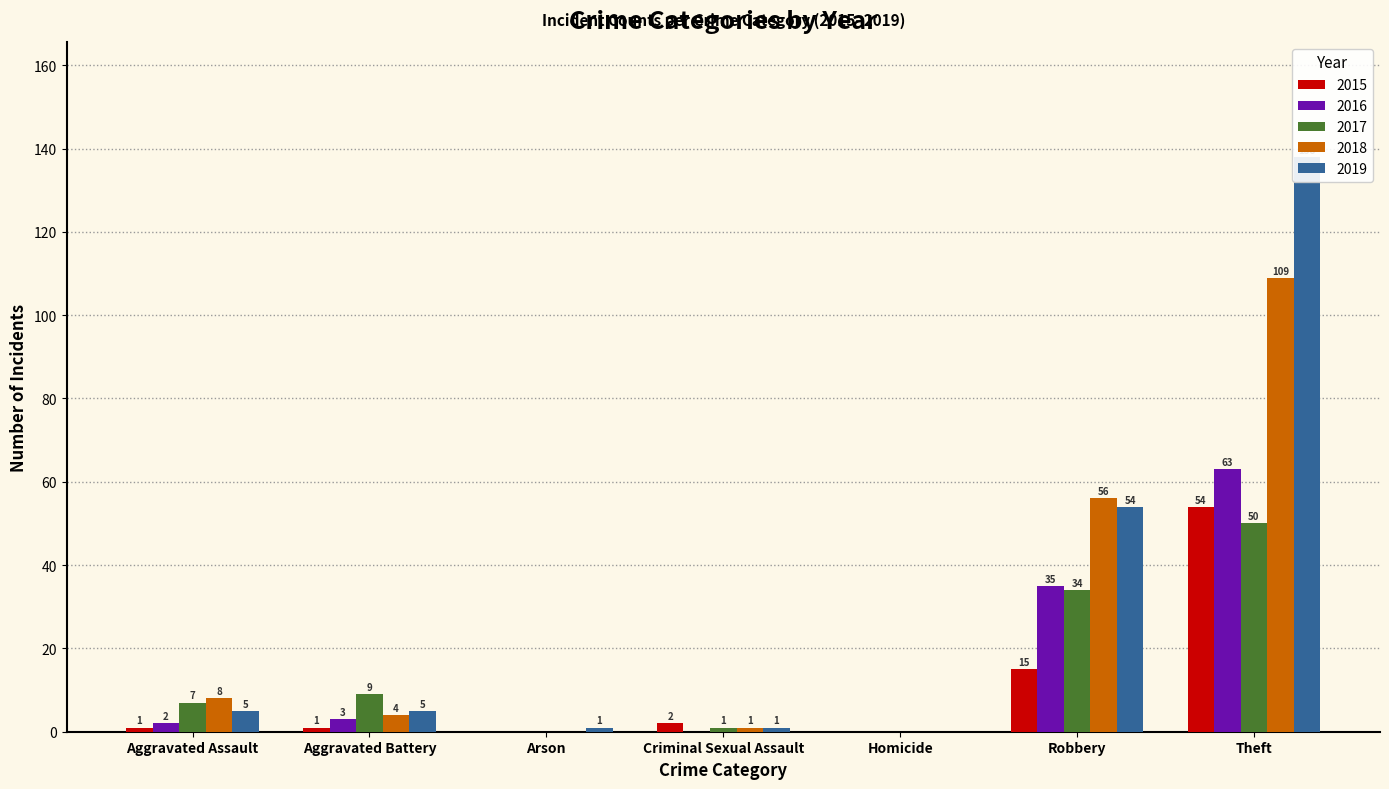

List the series in order of their peak value, highest first.

2019, 2018, 2016, 2015, 2017